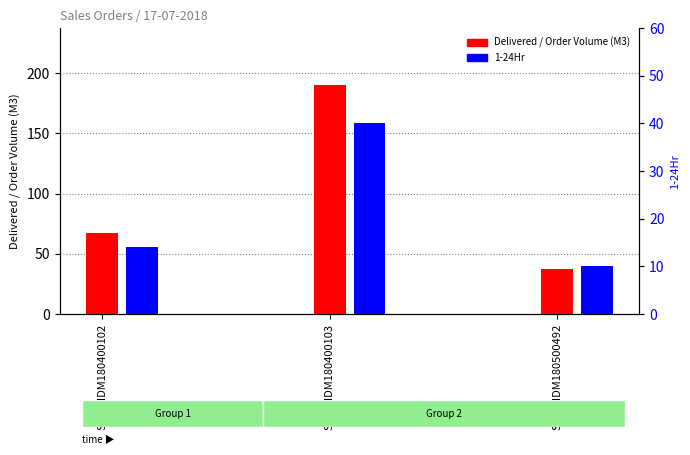

The value of Delivered / Order Volume (M3) at SO03-IDM180400103 is 190. True or false?

True